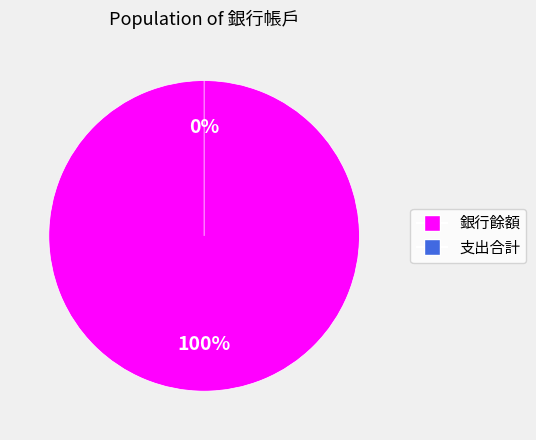

True or false: 支出合計 accounts for 1% of the total.

False